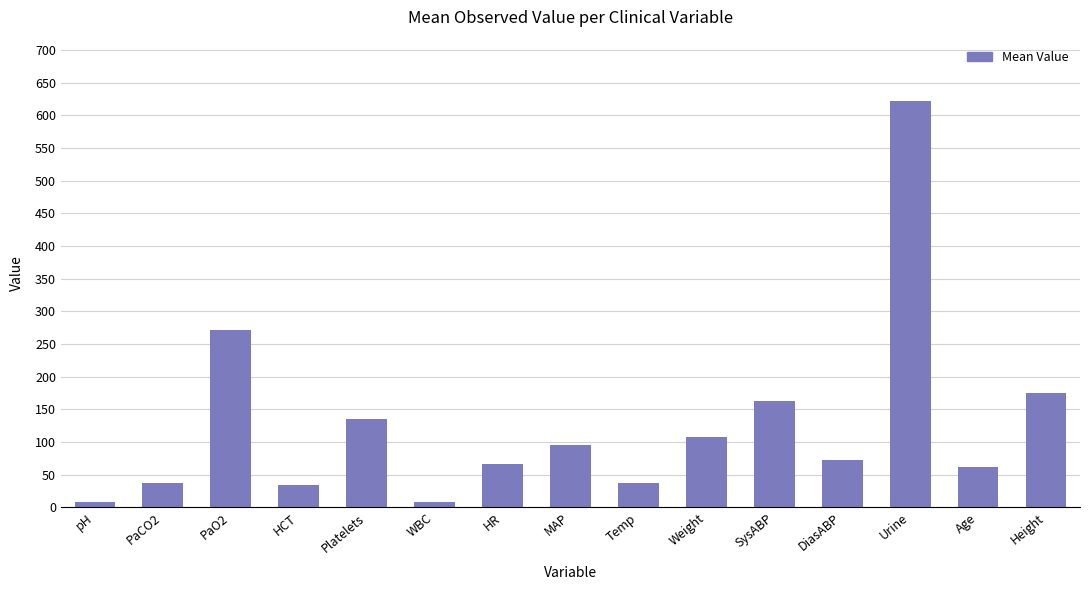

What is the change in value from SysABP to Urine?

+460.5